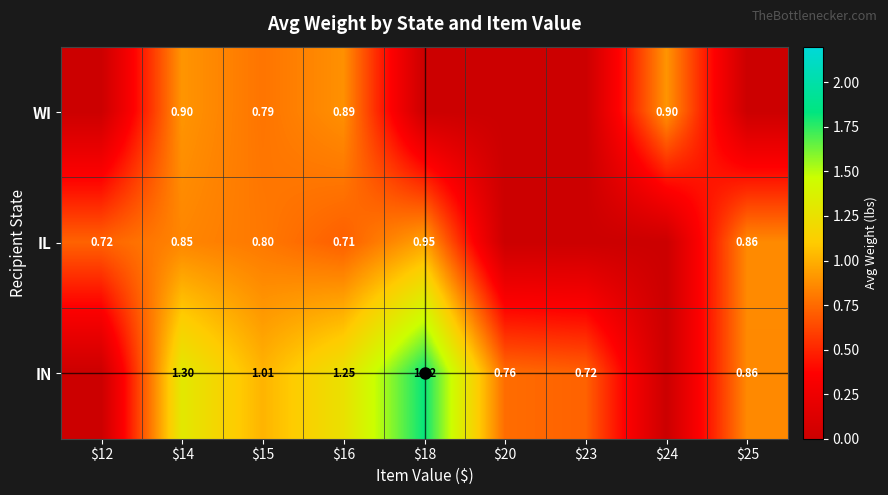

Which series has the largest total across all categories?

IN